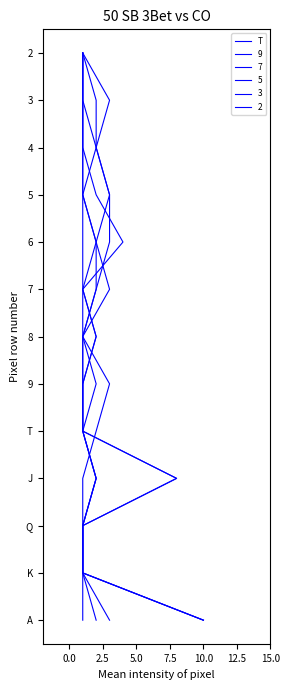

How many data points does each series have?

13